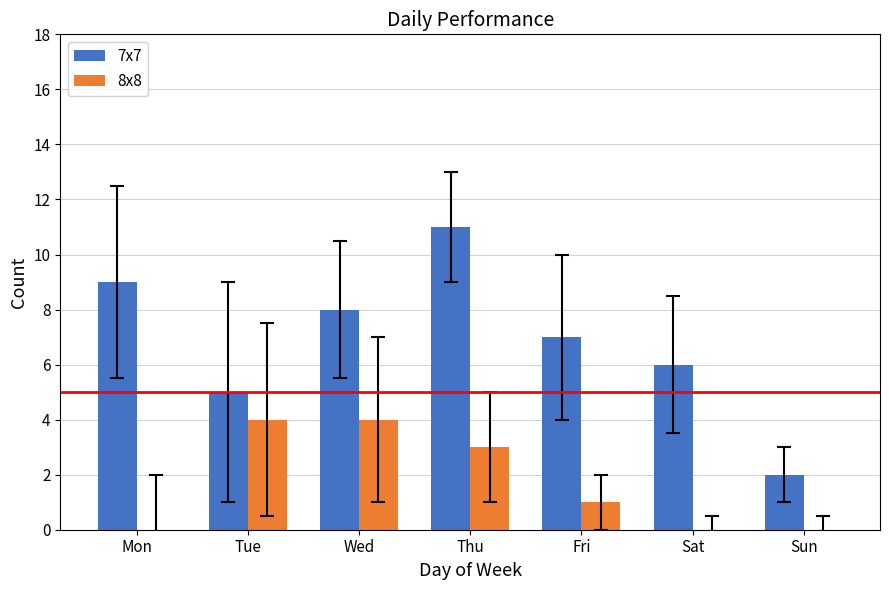

The 8x8 series shows 5 at Thu. True or false?

False